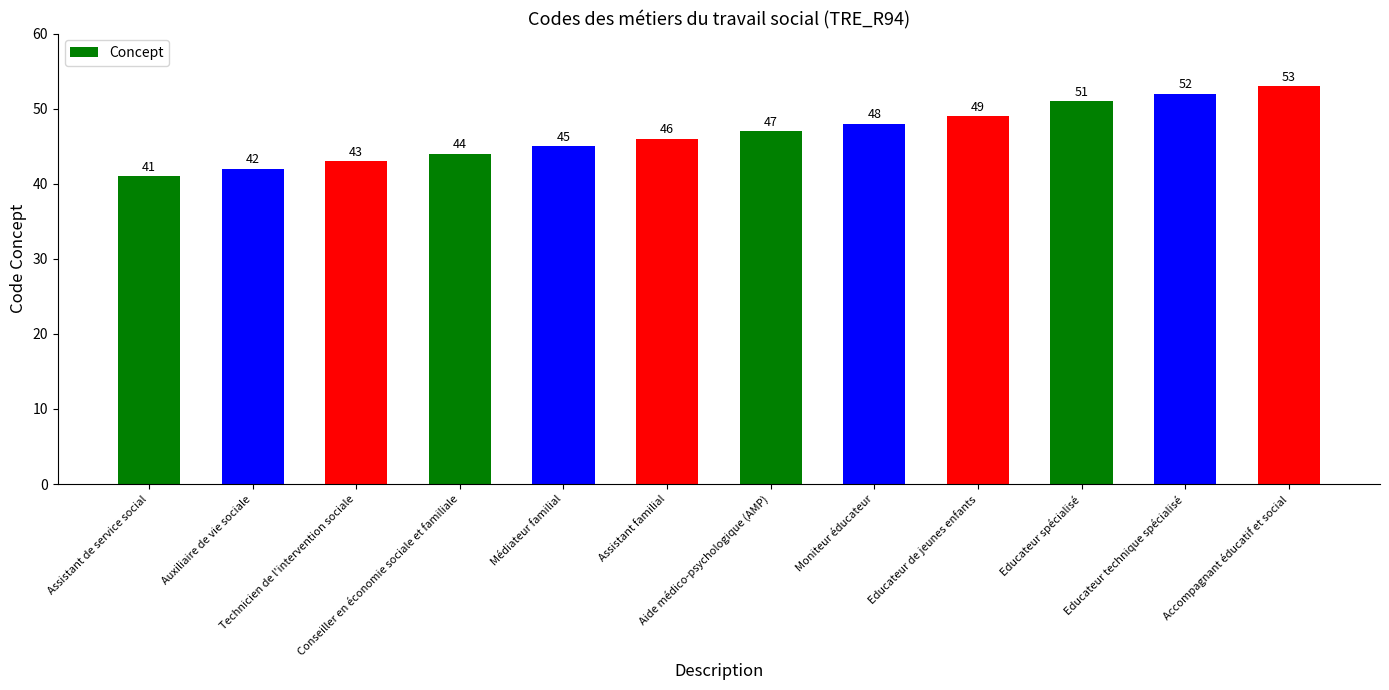

Between Educateur spécialisé and Educateur de jeunes enfants, which is larger?

Educateur spécialisé